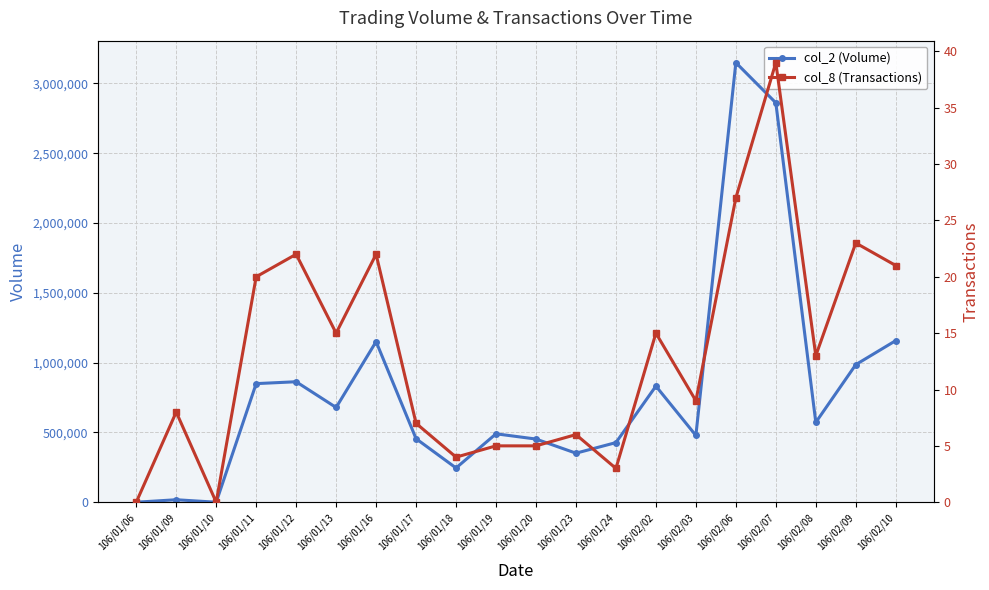

Rank the series at 106/02/02 from lowest to highest value.

col_8 (Transactions), col_2 (Volume)